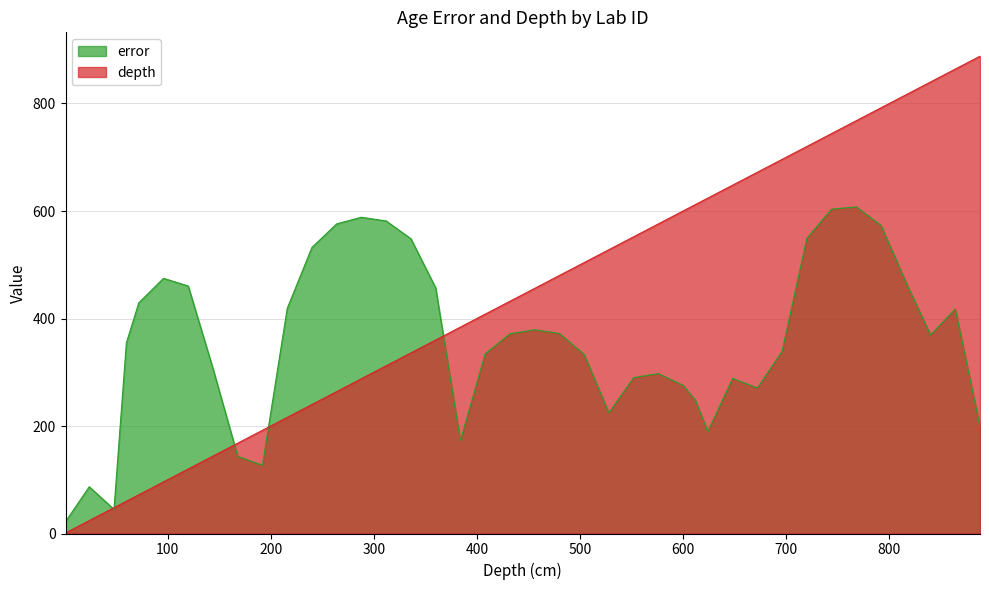

What is the total value across all series at 216?

634.7